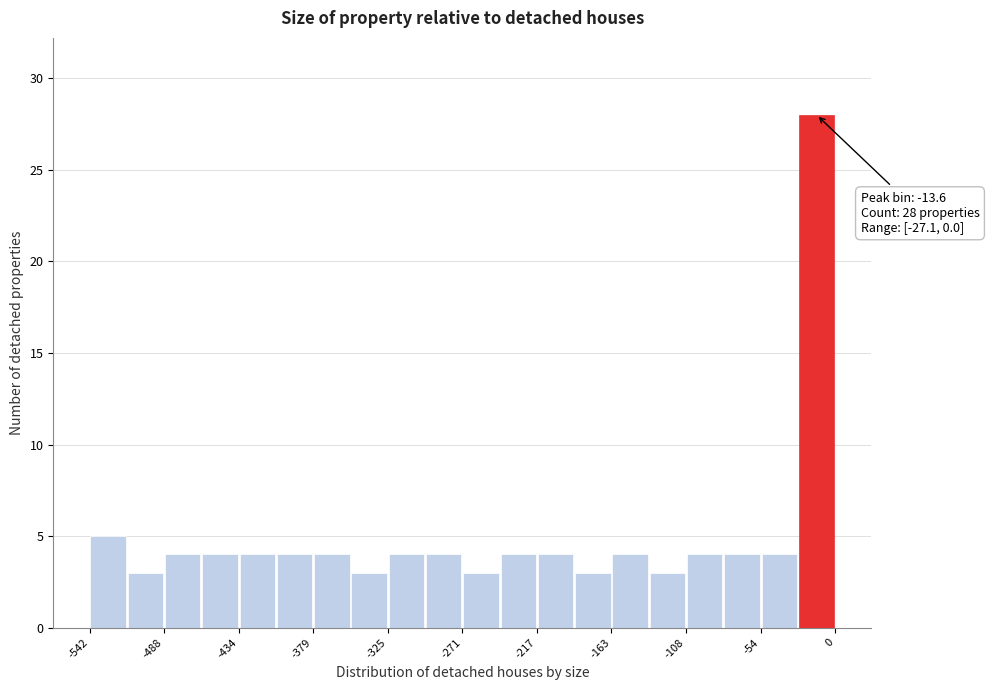

Around what value on the x-axis is the tallest bar? Give the approximate position of its centre, as read against the axis.

-10